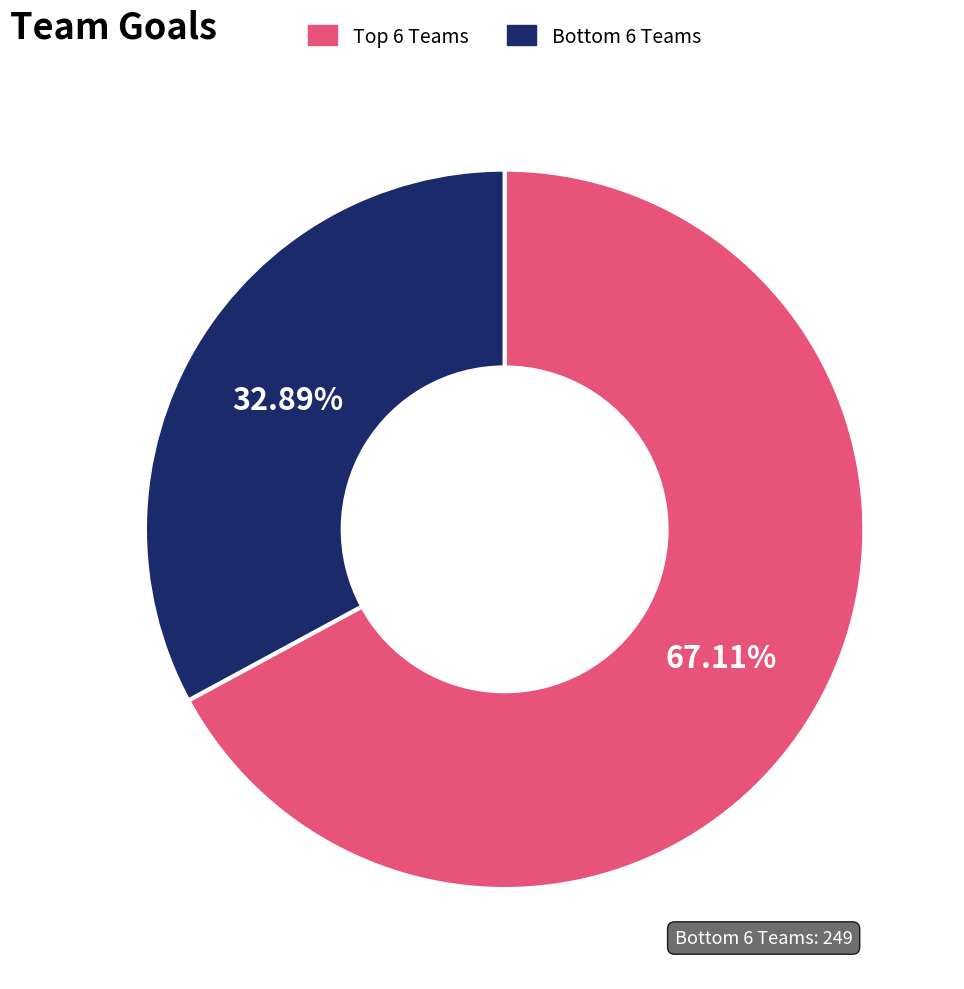

Is there any slice that represents more than half of the pie?

Yes